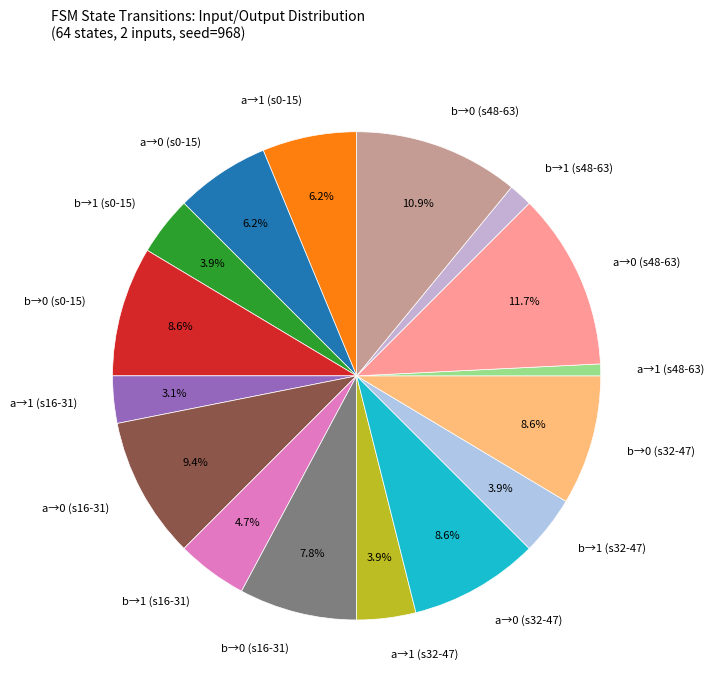

What is the largest slice in the pie chart?

a→0 (s48-63)